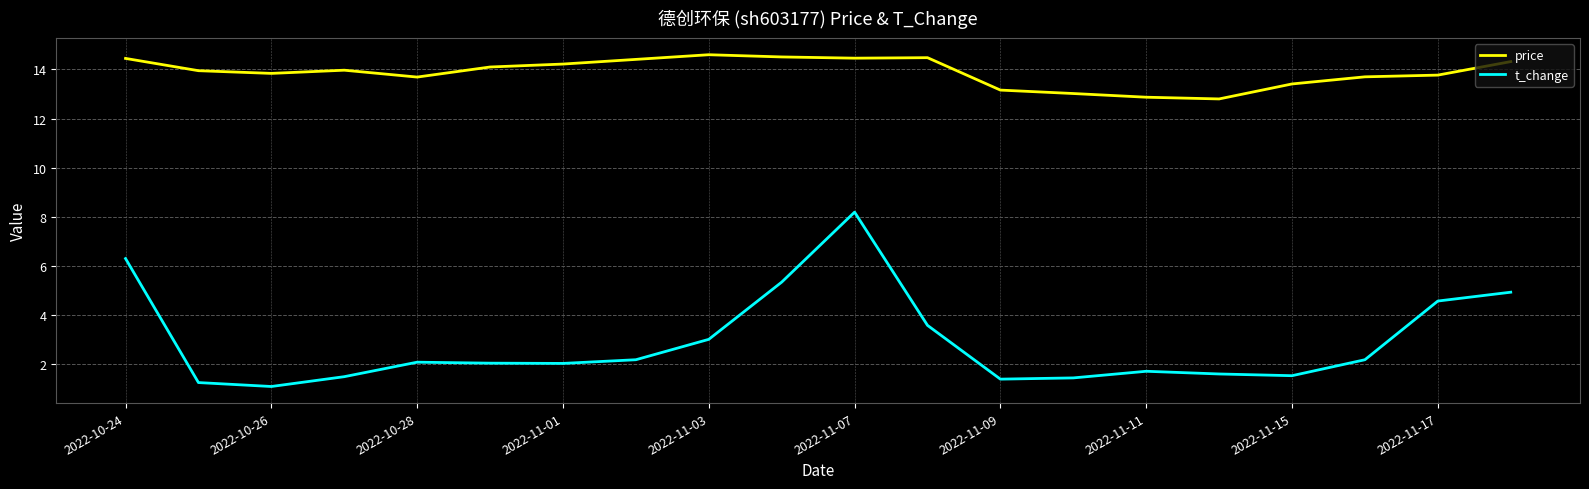

True or false: price and t_change intersect in this chart.

False